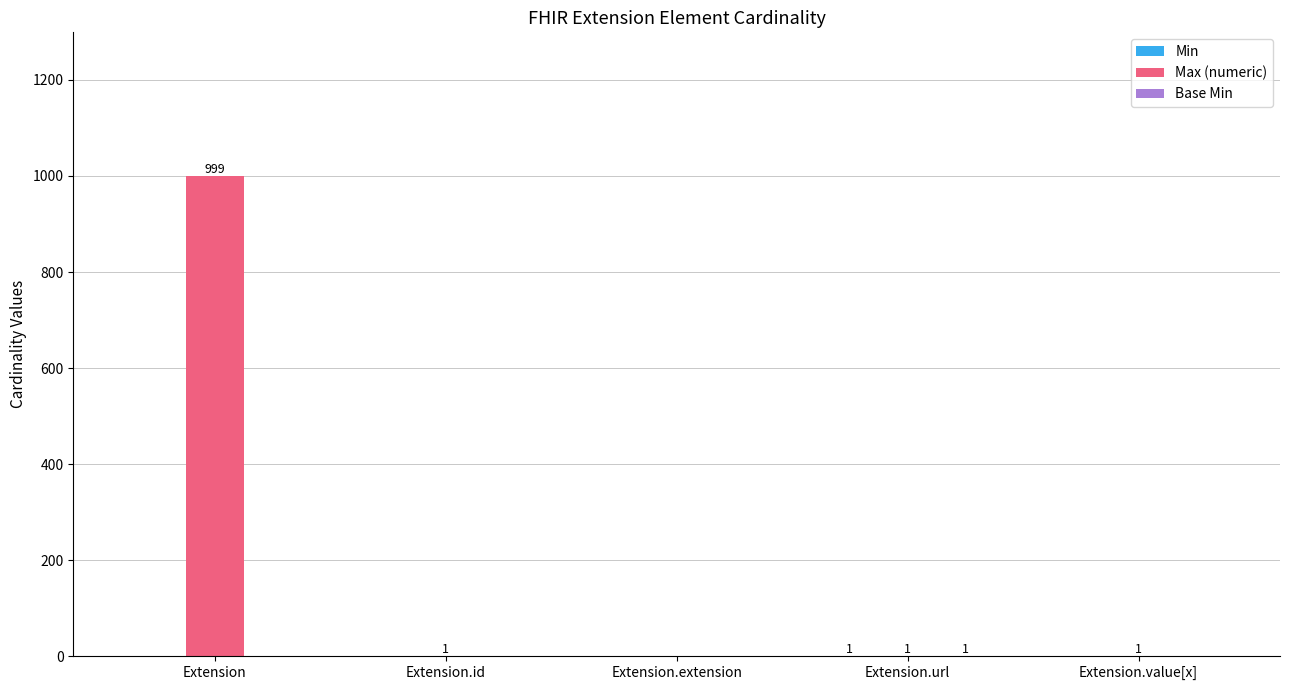

How many series are shown in this chart?

3